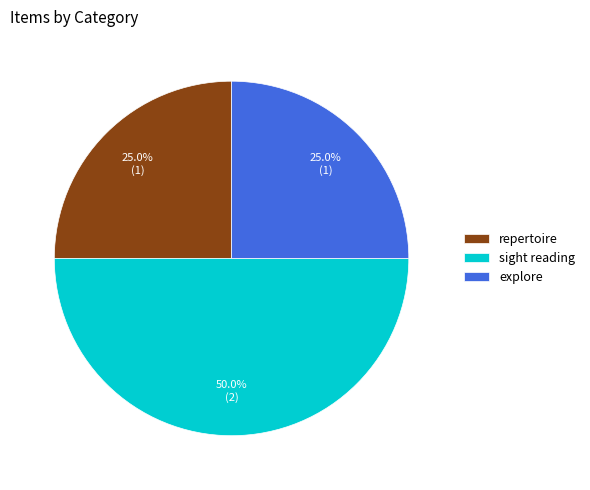

To the nearest percent, what is the combined percentage of repertoire and explore?

50%